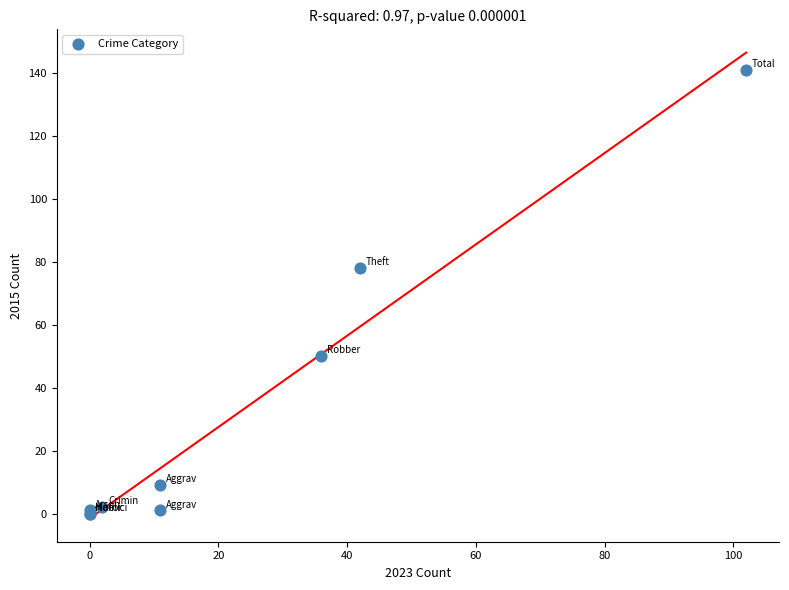

What Y value in the scatter plot is closest to 70?

78